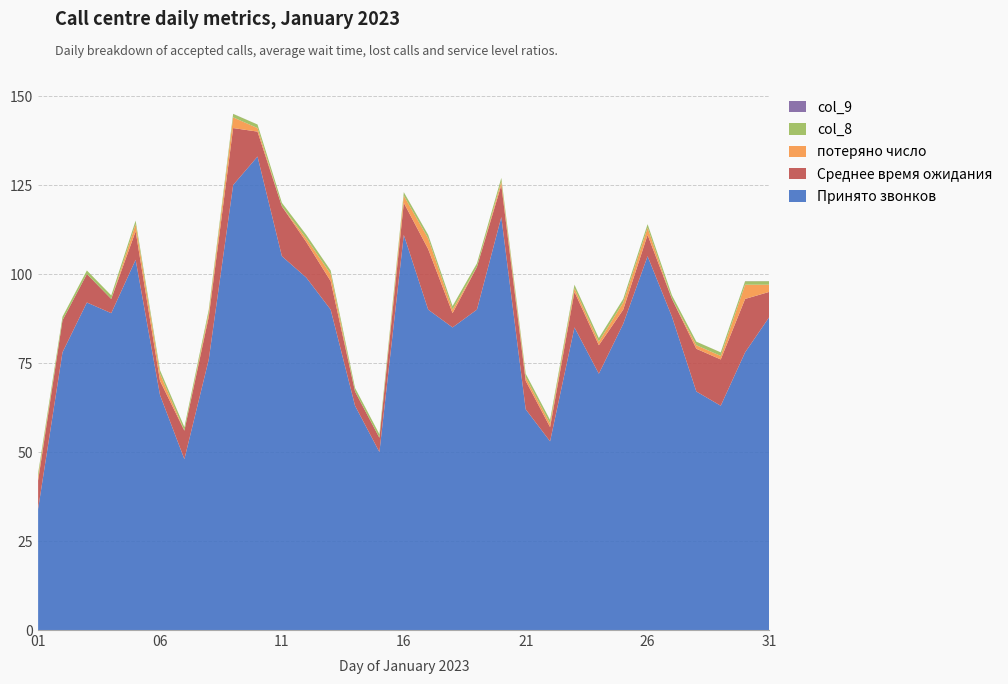

Reading right to left, transcribe all the data shown in this chart.

Принято звонков: 31=88.0	30=78.0	29=63.0	28=67.0	27=88.0	26=105.0	25=86.0	24=72.0	23=85.0	22=53.0	21=62.0	20=116.0	19=90.0	18=85.0	17=90.0	16=111.0	15=50.0	14=63.0	13=90.0	12=99.0	11=105.0	10=133.0	09=125.0	08=76.0	07=48.0	06=66.0	05=104.0	04=89.0	03=92.0	02=78.0	01=34.0
Среднее время ожидания: 31=7.0	30=15.0	29=13.0	28=12.0	27=5.0	26=6.0	25=4.0	24=8.0	23=10.0	22=4.0	21=8.0	20=9.0	19=12.0	18=4.0	17=17.0	16=9.0	15=4.0	14=4.0	13=8.0	12=10.0	11=14.0	10=7.0	09=16.0	08=12.0	07=8.0	06=4.0	05=8.0	04=4.0	03=8.0	02=9.0	01=8.0
потеряно число: 31=2.0	30=4.0	29=1.0	28=1.0	27=0.0	26=2.0	25=2.0	24=1.0	23=1.0	22=1.0	21=1.0	20=1.0	19=0.0	18=1.0	17=3.0	16=2.0	15=0.0	14=0.0	13=2.0	12=1.0	11=0.0	10=1.0	09=3.0	08=1.0	07=0.0	06=2.0	05=2.0	04=0.0	03=0.0	02=0.0	01=1.0
col_8: 31=1.0	30=1.0	29=1.0	28=1.0	27=1.0	26=1.0	25=1.0	24=1.0	23=1.0	22=1.0	21=1.0	20=1.0	19=1.0	18=1.0	17=1.0	16=1.0	15=1.0	14=1.0	13=1.0	12=1.0	11=1.0	10=1.0	09=1.0	08=1.0	07=1.0	06=1.0	05=1.0	04=1.0	03=1.0	02=1.0	01=1.0
col_9: 31=0.0	30=0.0	29=0.0	28=0.0	27=0.0	26=0.0	25=0.0	24=0.0	23=0.0	22=0.0	21=0.0	20=0.0	19=0.0	18=0.0	17=0.0	16=0.0	15=0.0	14=0.0	13=0.0	12=0.0	11=0.0	10=0.0	09=0.0	08=0.0	07=0.0	06=0.0	05=0.0	04=0.0	03=0.0	02=0.0	01=0.0